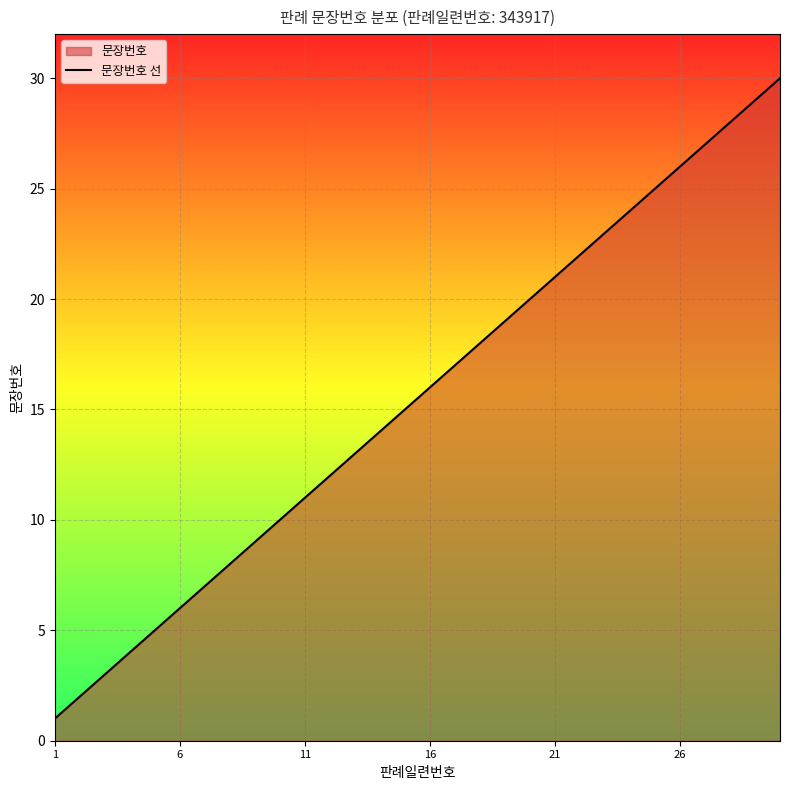

How many distinct data groups are displayed?

1